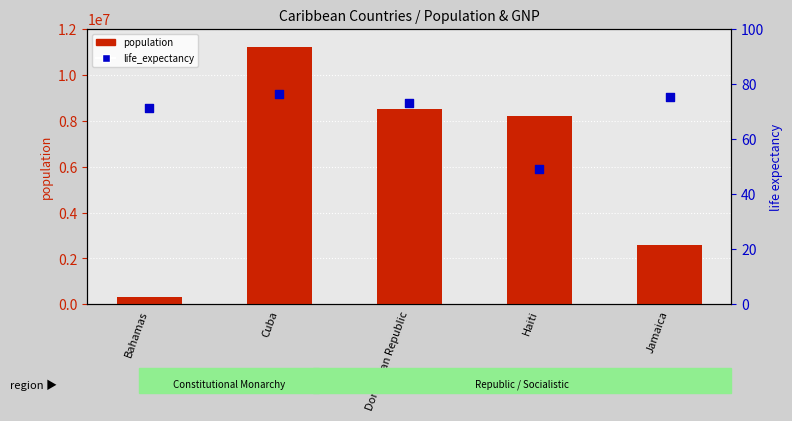

What is the total value across all series at Bahamas?

307071.1